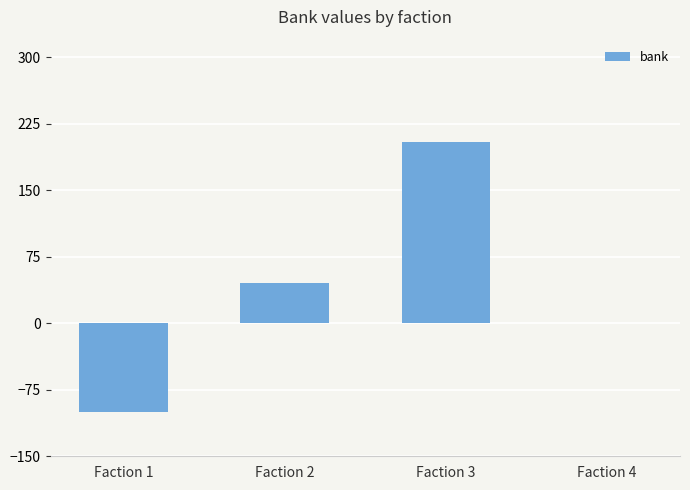

Count the values in the range 0 to 205.

3